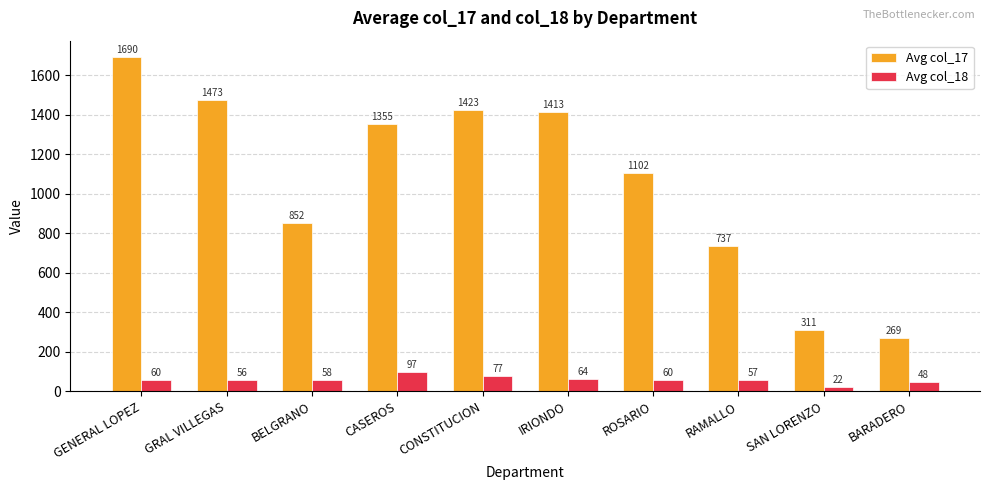

Is the value of Avg col_17 at CASEROS greater than the value of Avg col_18 at BELGRANO?

Yes